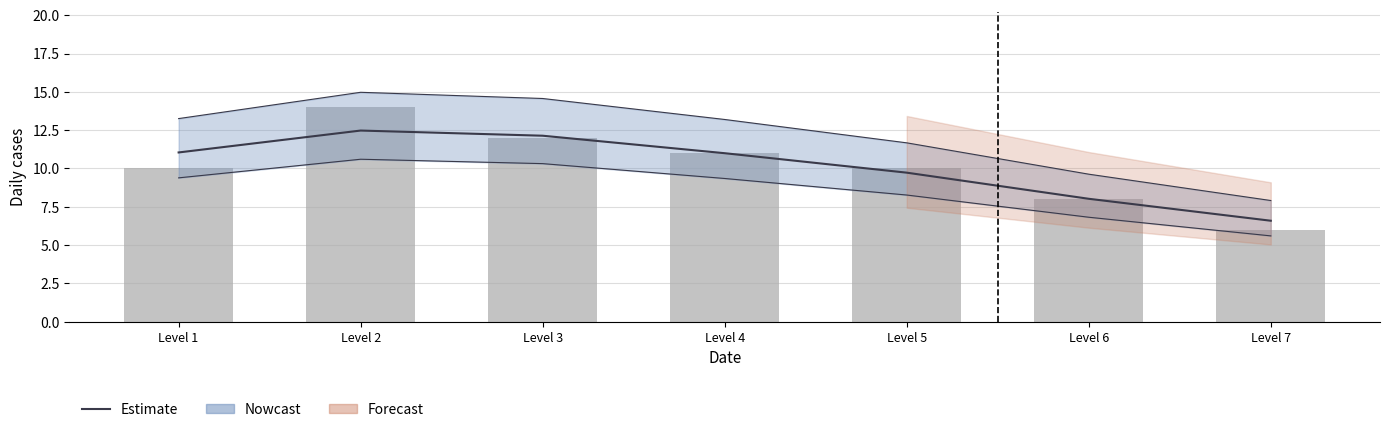

What is the value of the Cleric (bars) bar at the 2nd from the left?

14.0